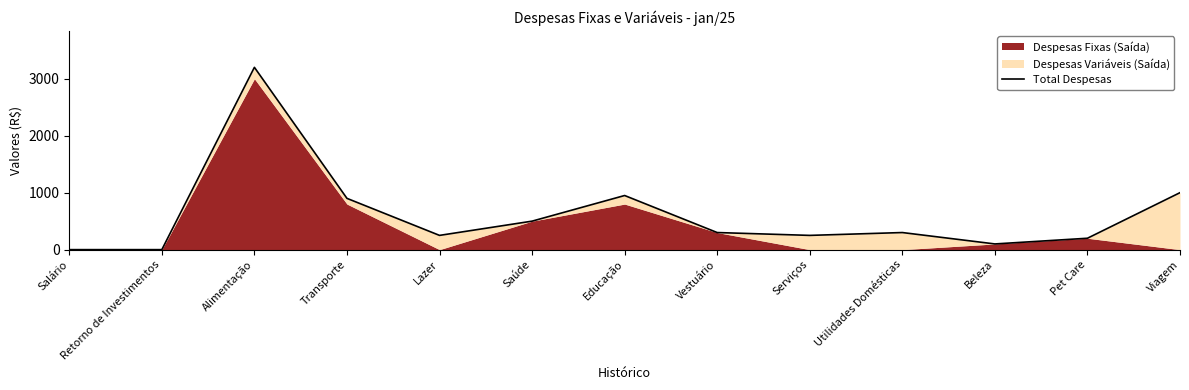

List the labels in order of value, largest first.

Alimentação, Viagem, Educação, Transporte, Saúde, Vestuário, Utilidades Domésticas, Lazer, Serviços, Pet Care, Beleza, Salário, Retorno de Investimentos